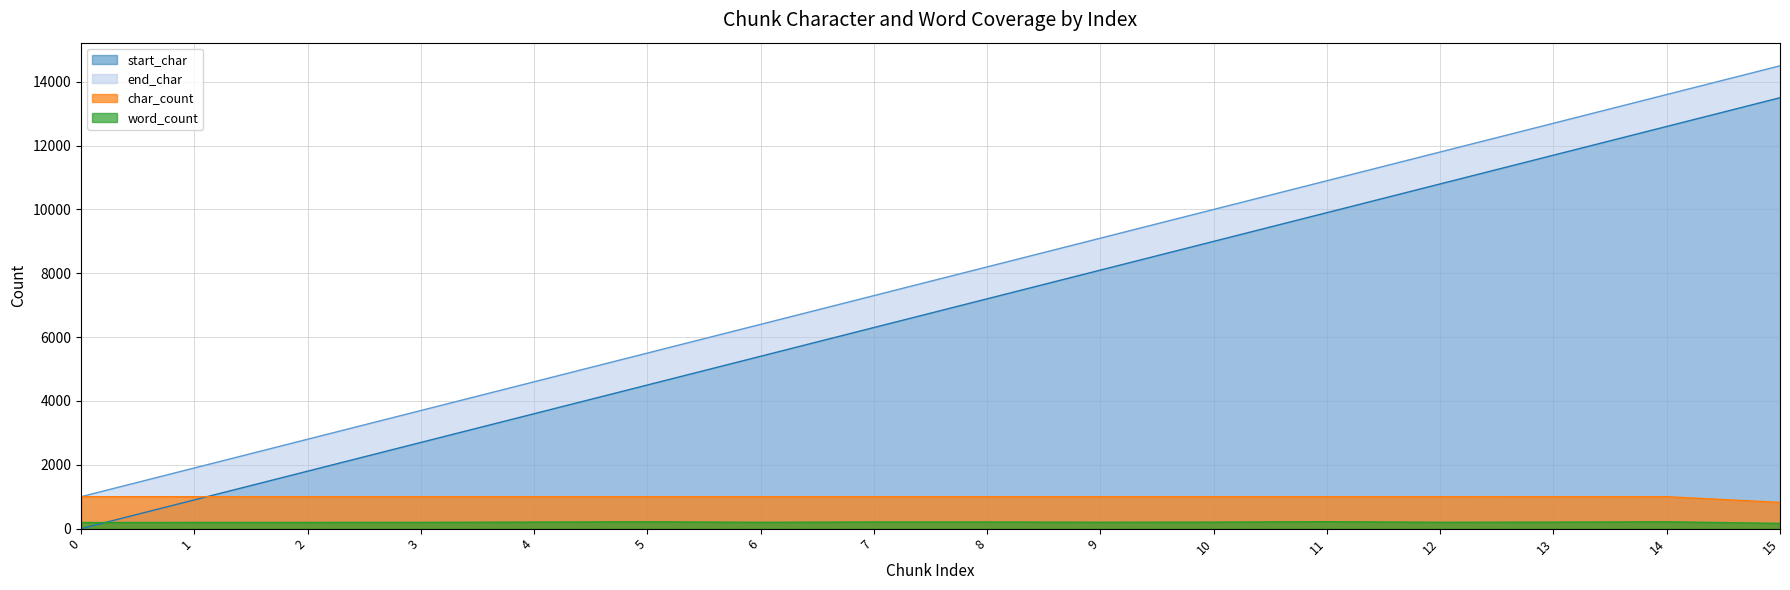

What is the total value across all series at 4?

9405